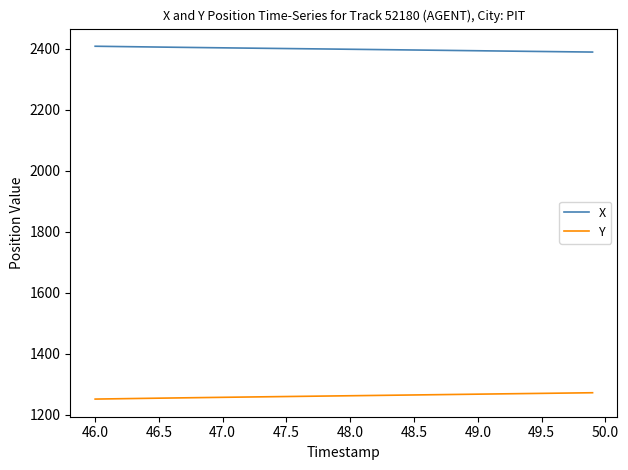

How many lines are shown in the chart?

2